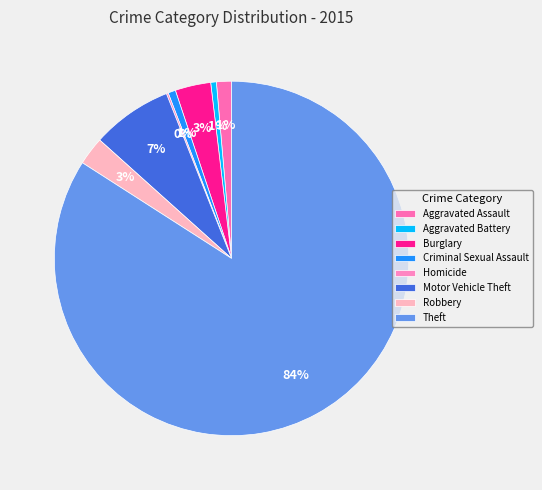

Is Theft the majority of the pie?

Yes